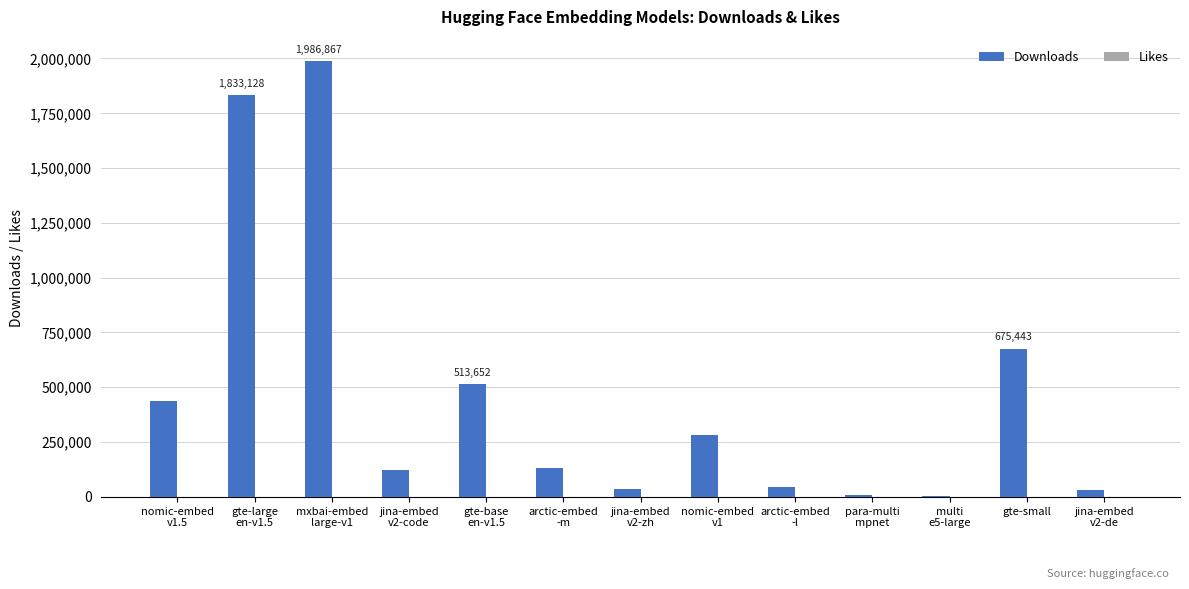

What is the total value across all series at nomic-embed
v1.5?

436779